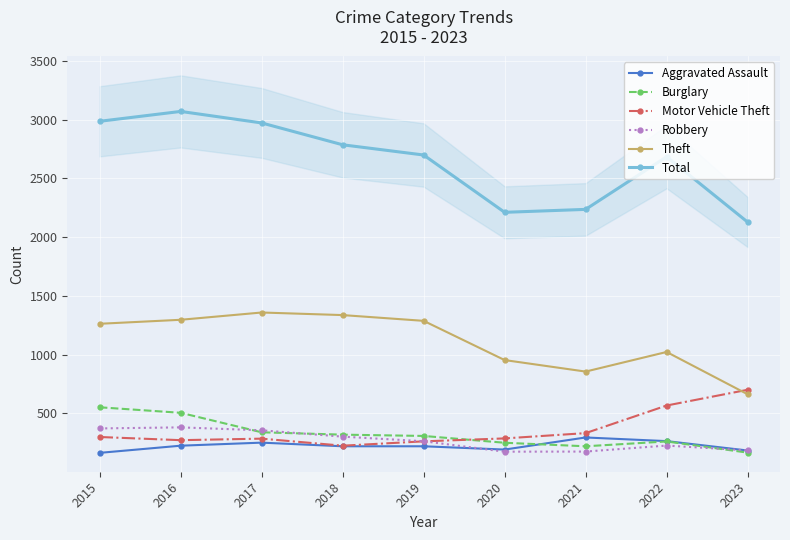

Which category has the lowest value in the Aggravated Assault series?

2015